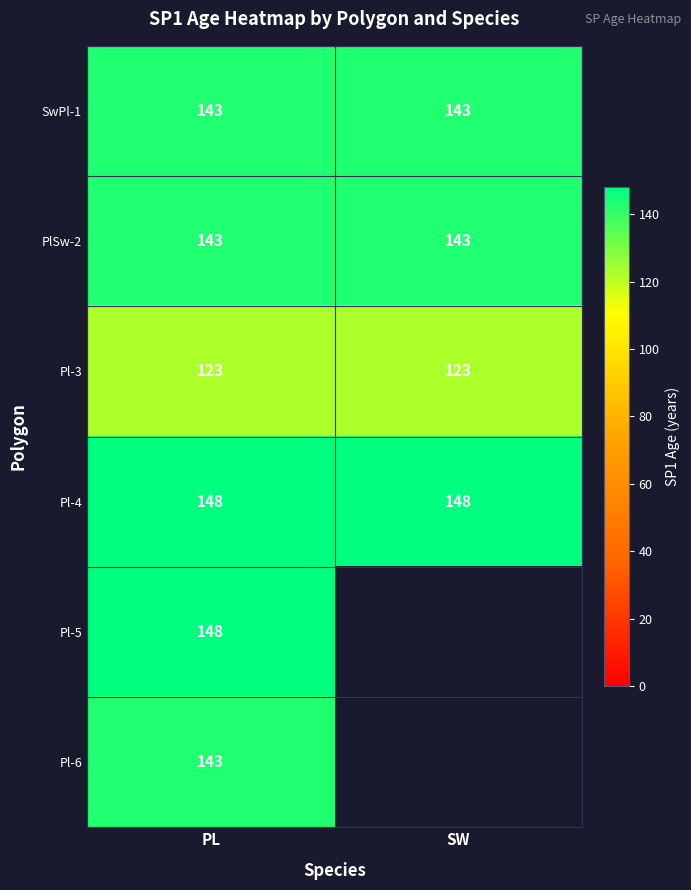

At how many categories does at least one series exceed 144?

2